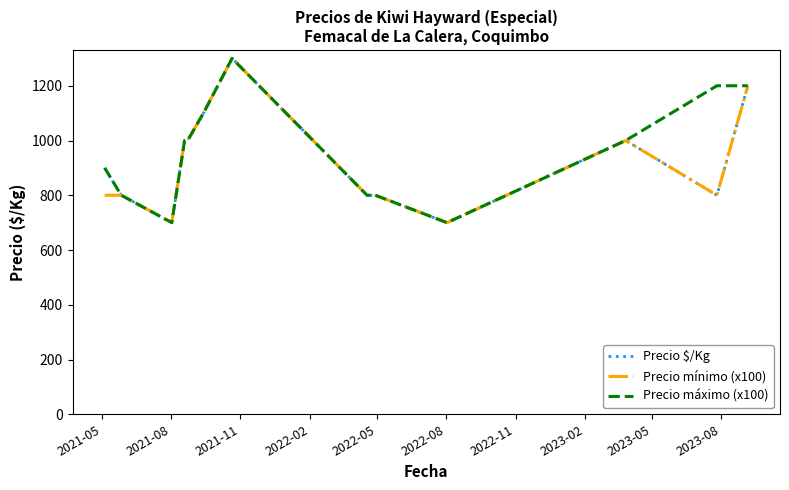

What is the smallest value displayed?

700